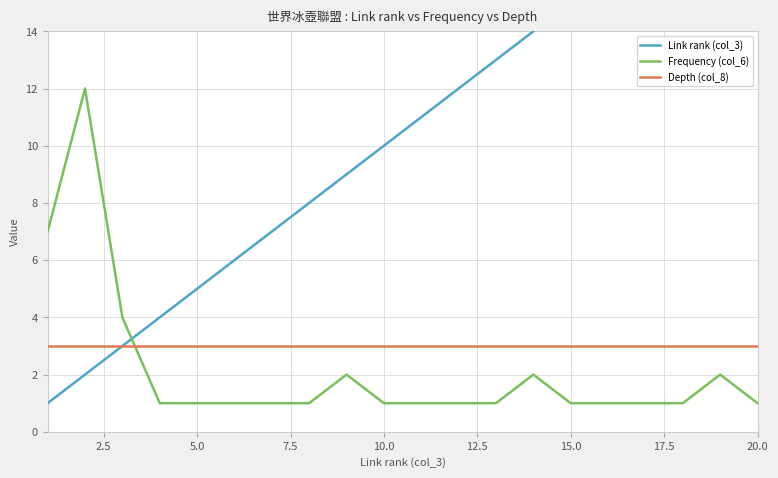

What is the maximum value shown in the chart?

20